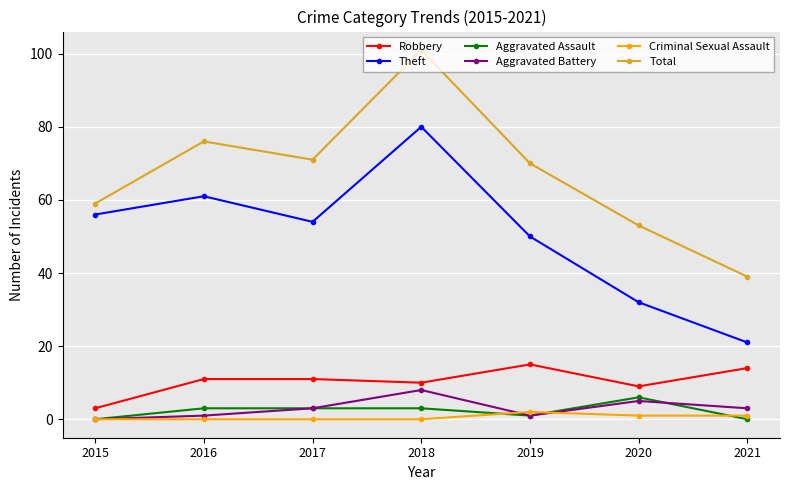

At which label does Theft reach its minimum?

2021